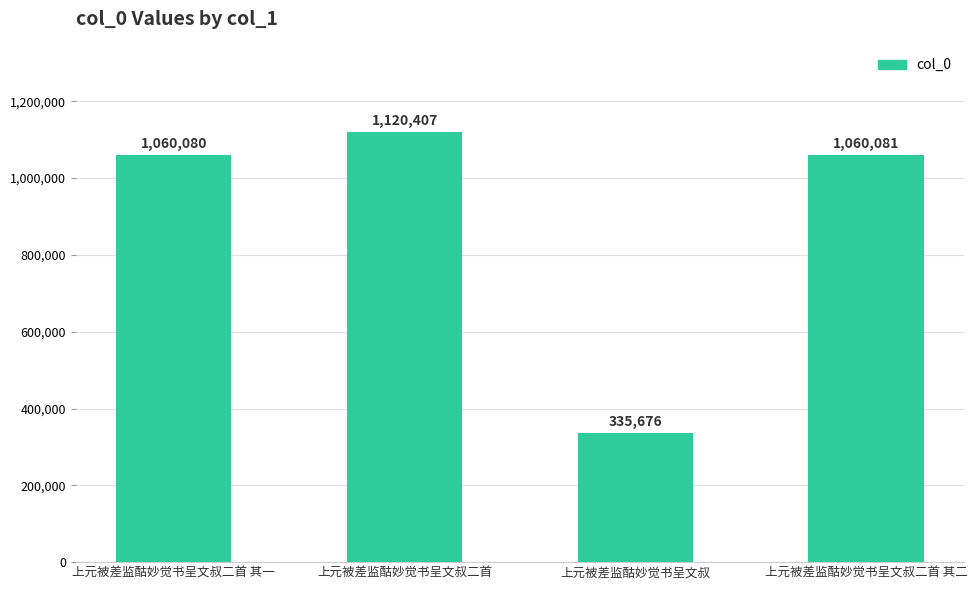

What is the change in value from 上元被差监酤妙觉书呈文叔二首 其一 to 上元被差监酤妙觉书呈文叔二首 其二?

+1